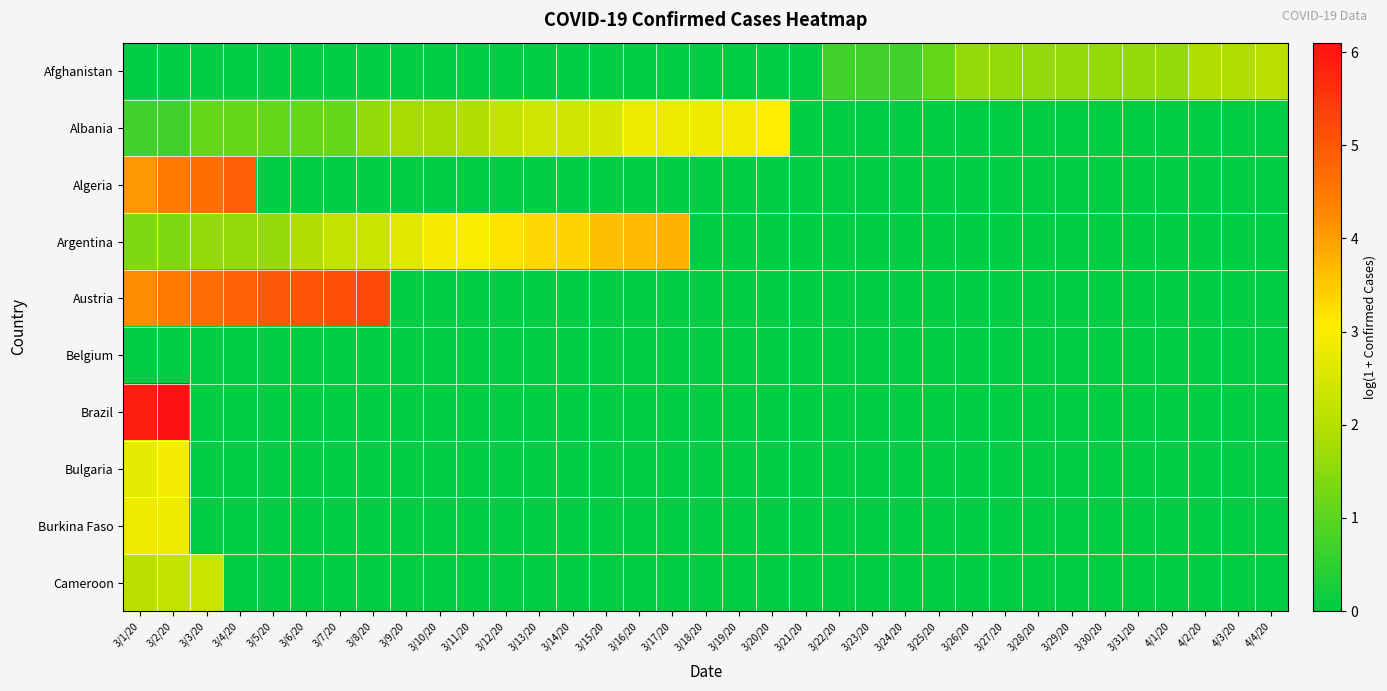

How many distinct data groups are displayed?

10